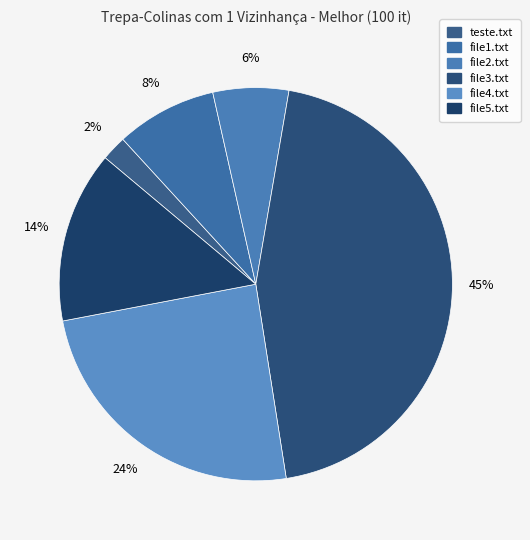

Is it true that file3.txt is 31% of the pie?

False